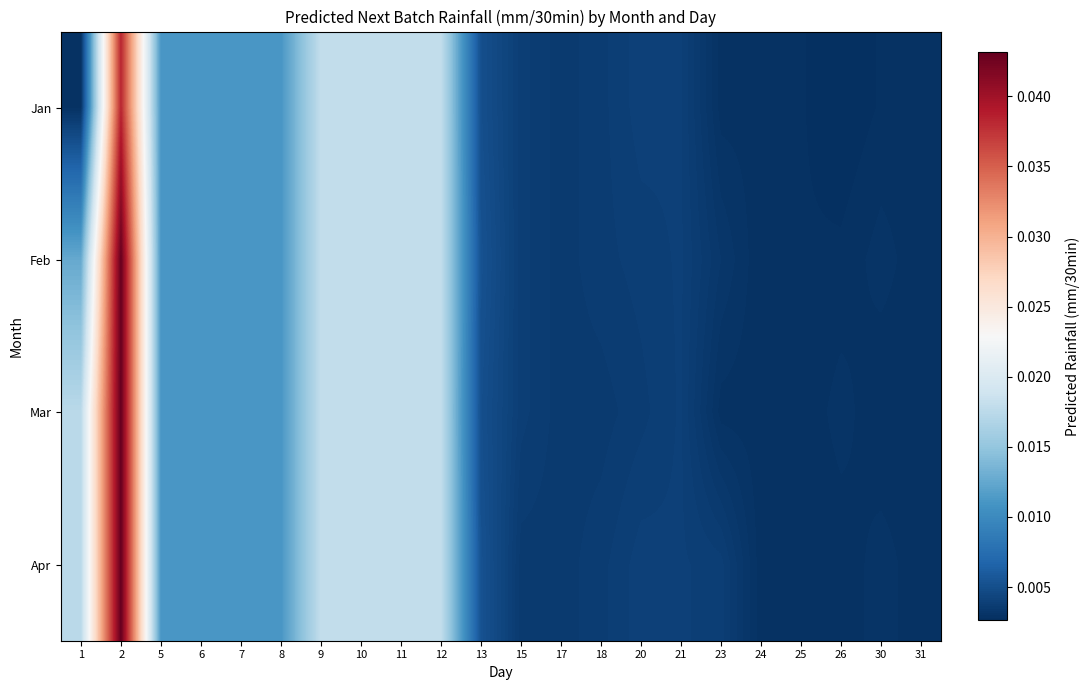

At how many categories does at least one series exceed 0?

22